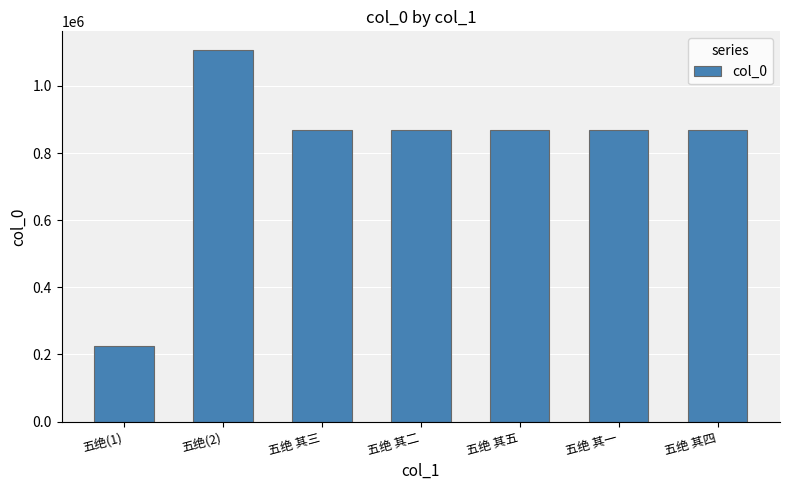

Read the value at 五绝 其五.

867256